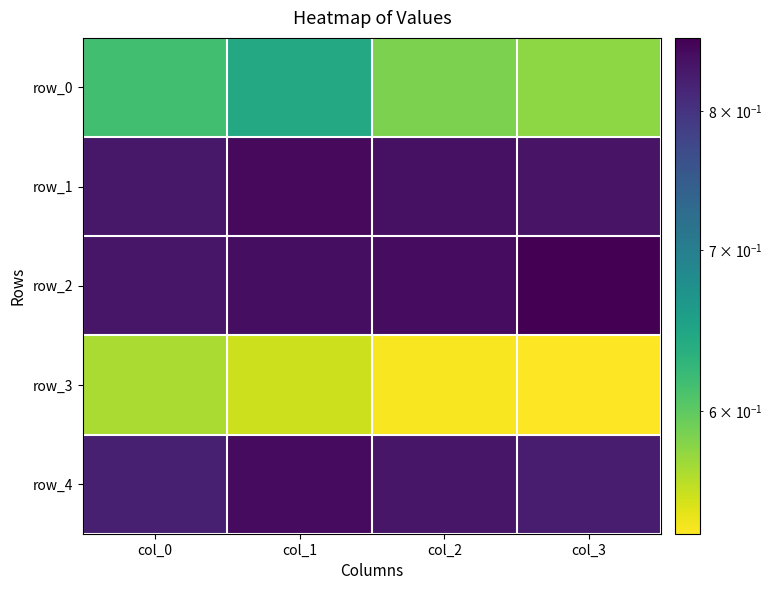

Rank the series at col_1 from lowest to highest value.

row_3, row_0, row_2, row_4, row_1